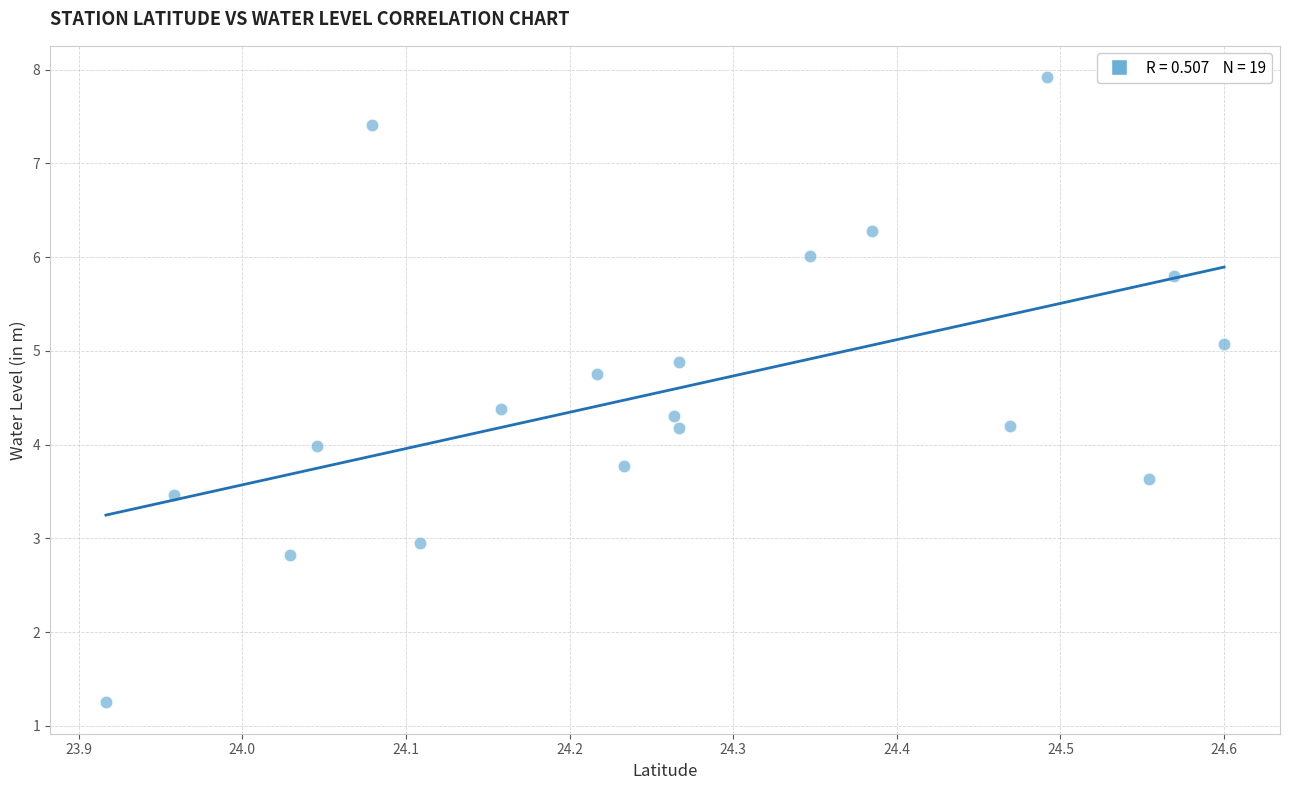

What is the range of Y values (max minus min)?

6.7